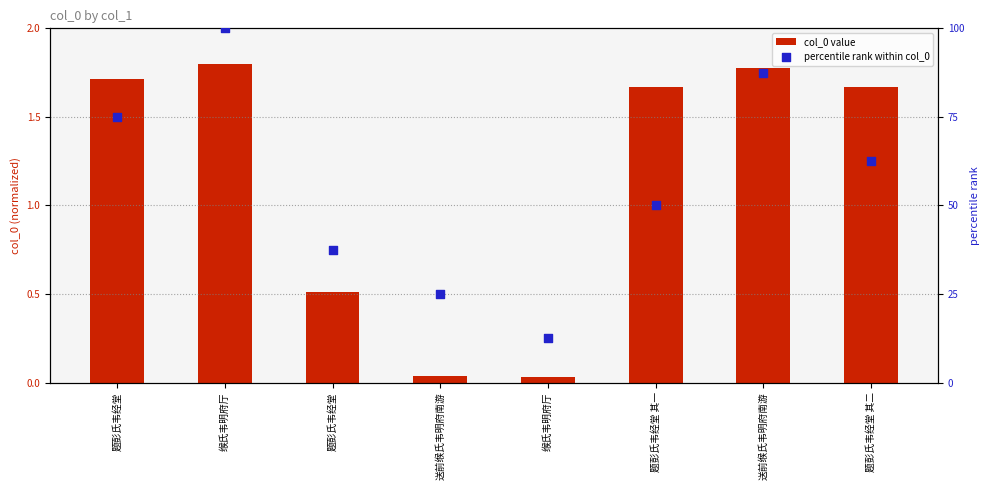

Which series has the widest spread of Y values?

percentile rank within col_0